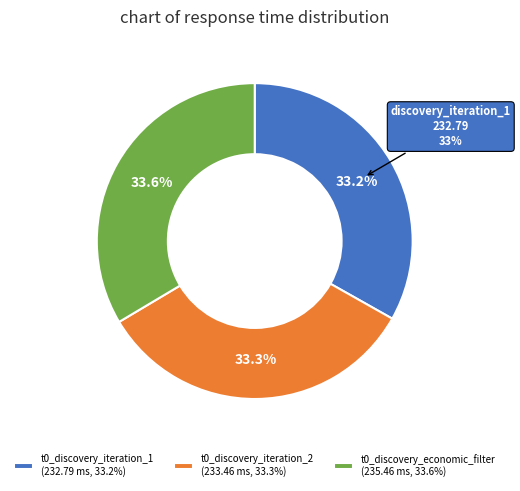

Is there a majority slice in this chart?

No